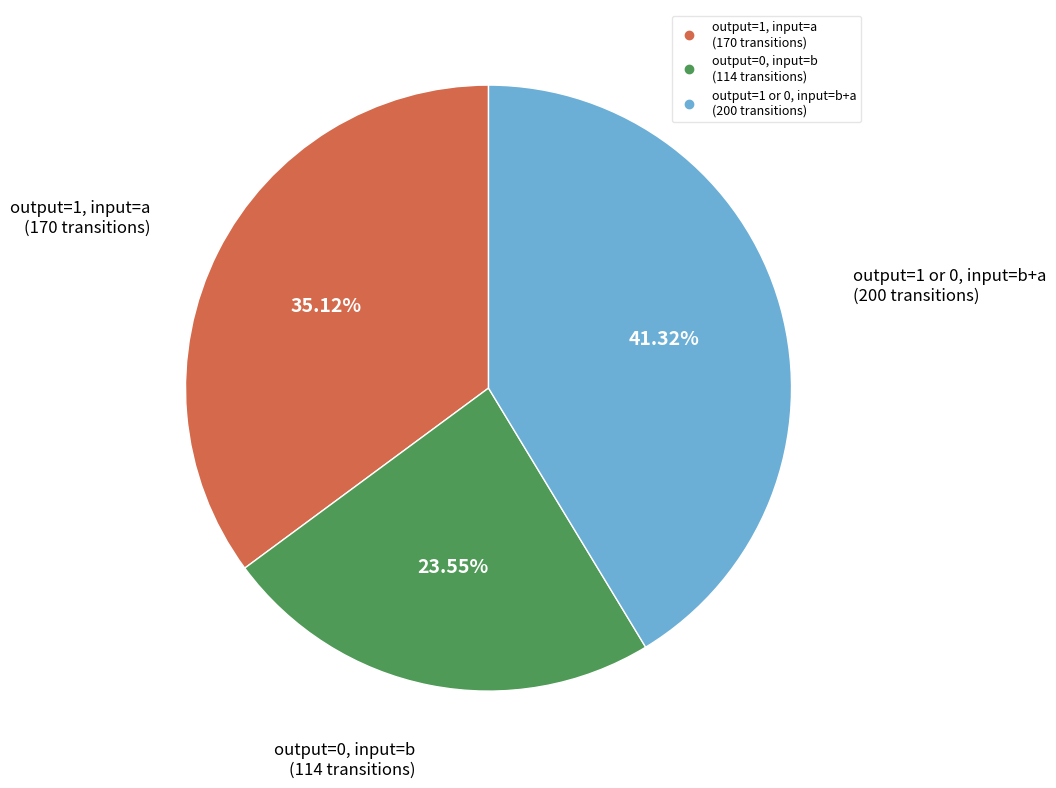

How many slices are in this pie chart?

3